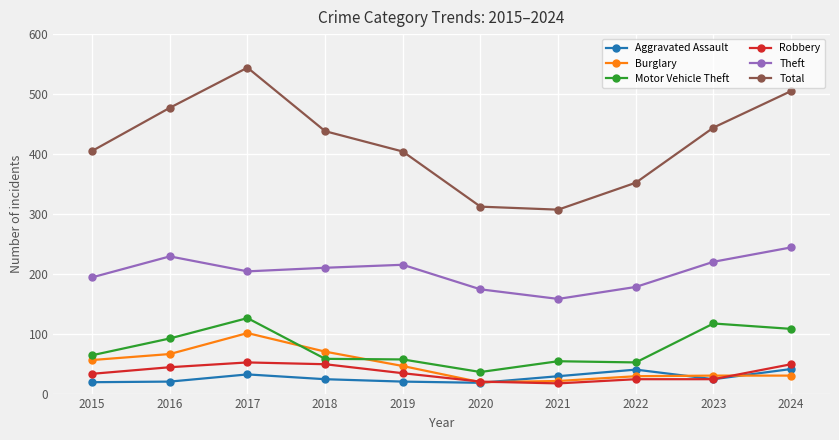

True or false: Theft and Aggravated Assault cross at least once.

False